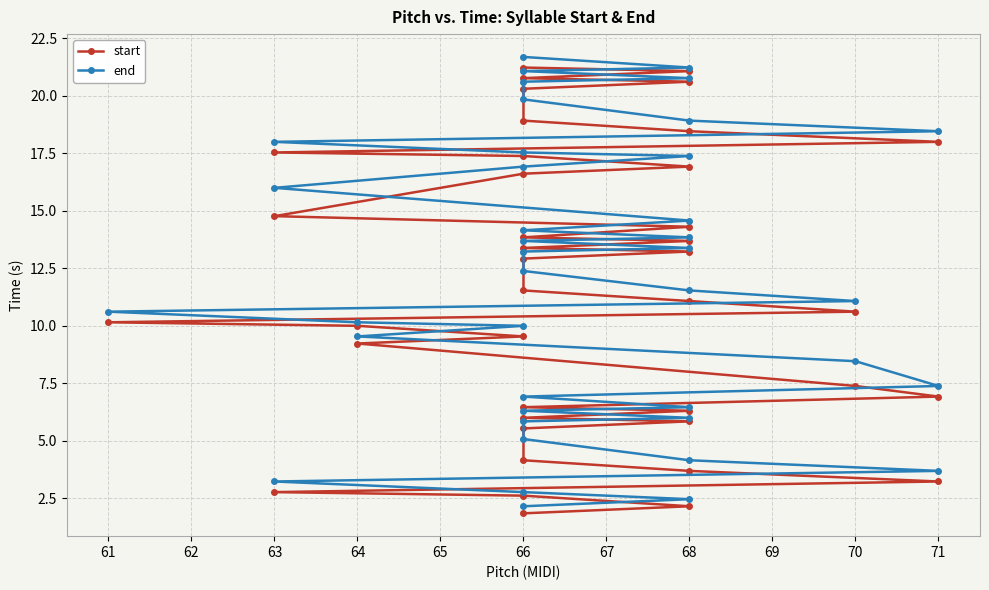

What is the difference between the start values at 68 and 66?

3.4